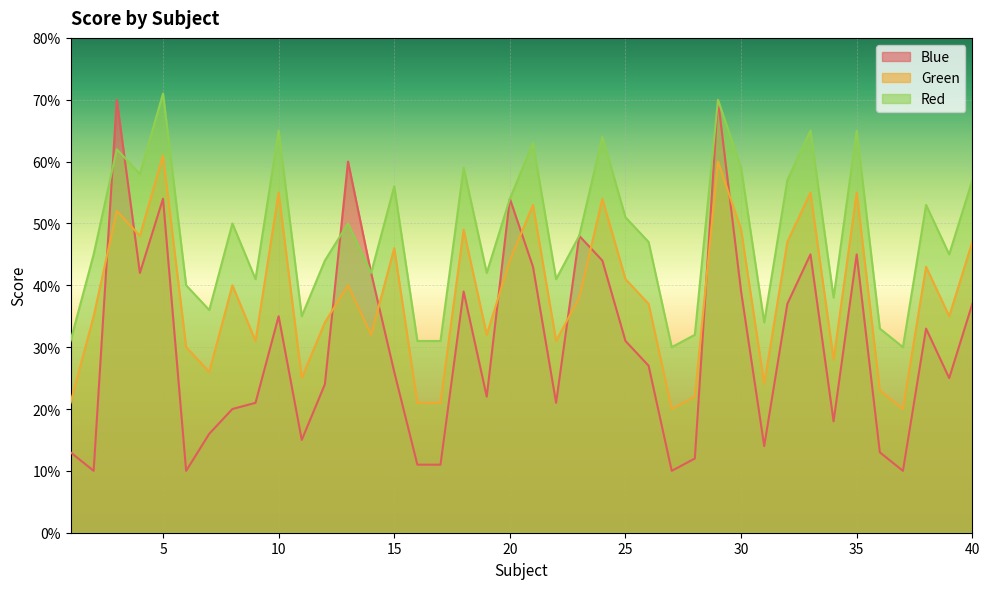

What are all the series names shown in the legend?

Blue, Green, Red